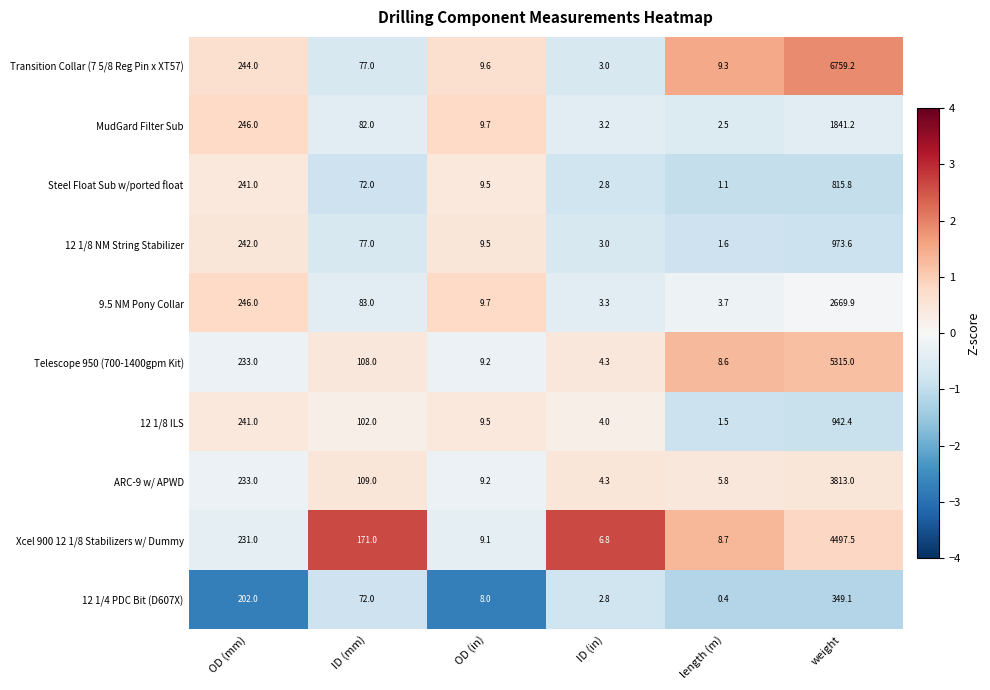

Where does the 12 1/4 PDC Bit (D607X) series first go above 72?

OD (mm)